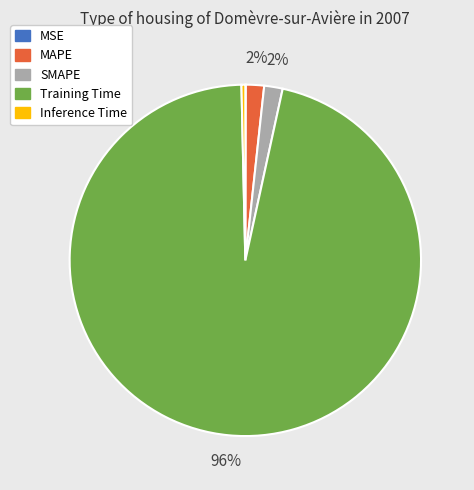

Does Training Time account for over 50% of the chart?

Yes